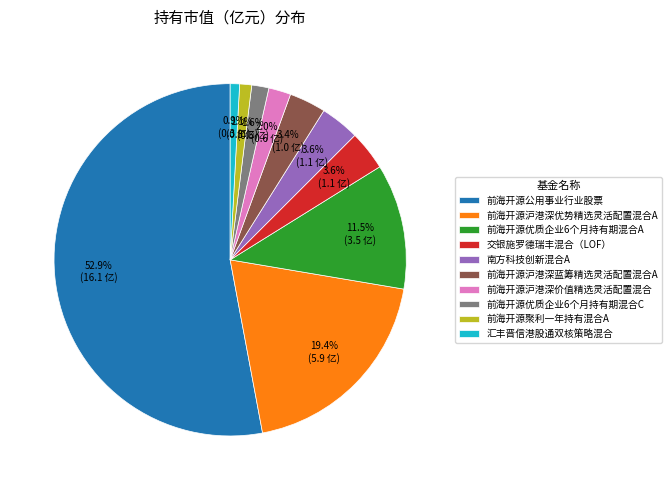

To the nearest percent, what is the combined percentage of 前海开源优质企业6个月持有期混合C and 前海开源沪港深价值精选灵活配置混合?

4%